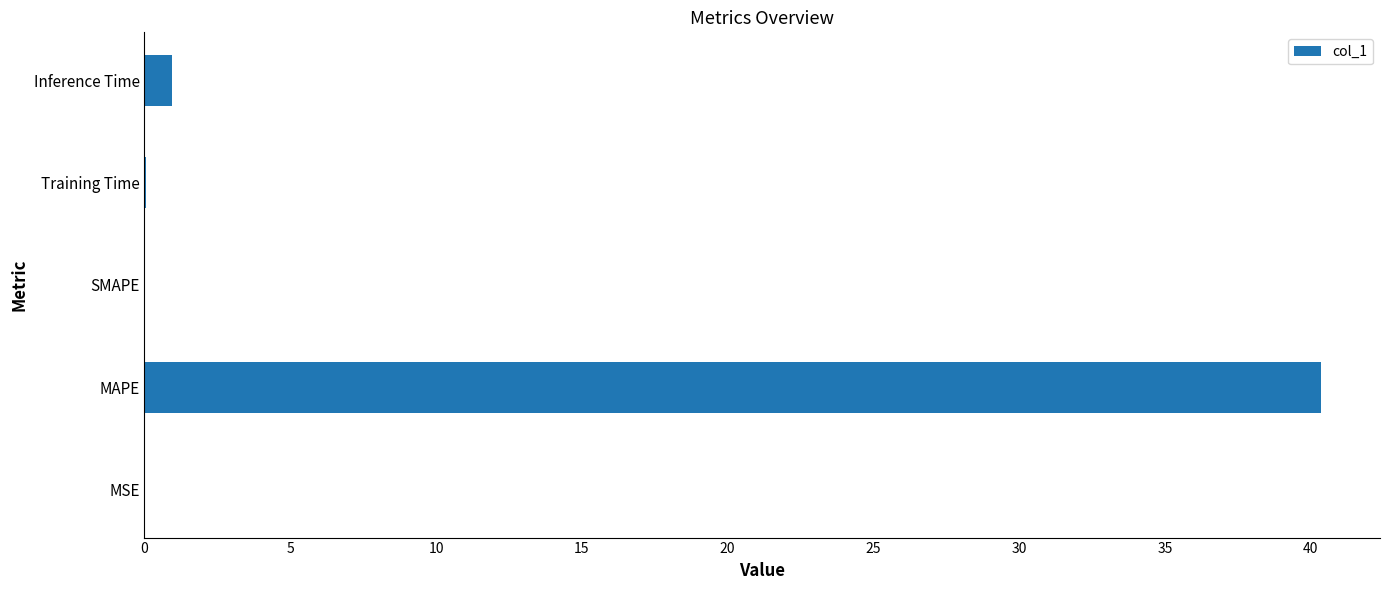

What is the average value?

8.3